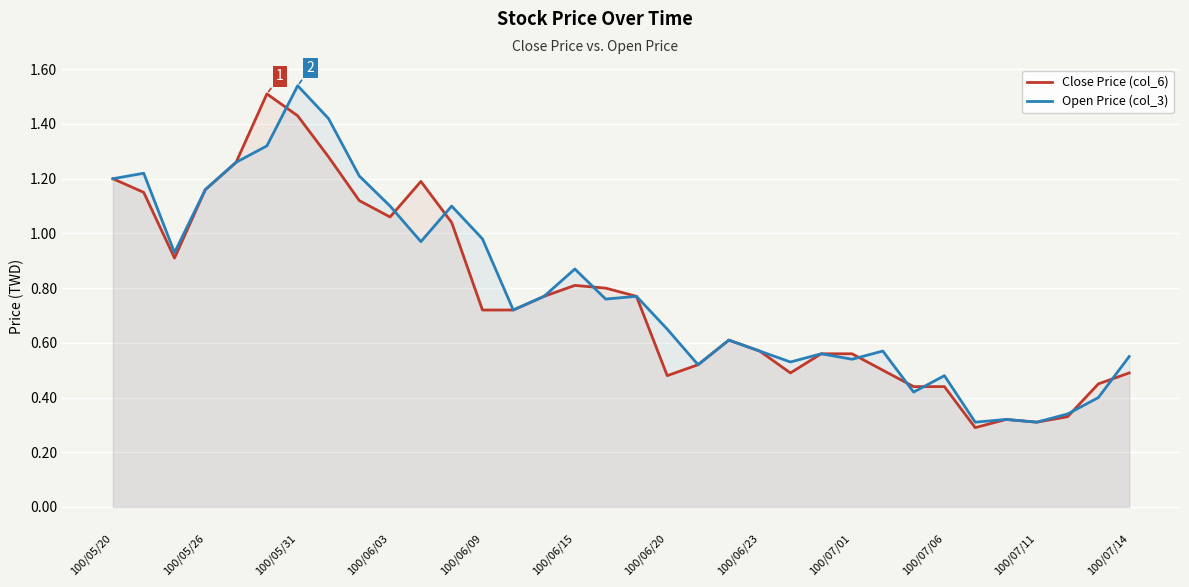

Reading left to right, what are all the values shown in this chart?

Close Price (col_6): 1.2	1.1	0.9	1.2	1.3	1.5	1.4	1.3	1.1	1.1	1.2	1.0	0.7	0.7	0.8	0.8	0.8	0.8	0.5	0.5	0.6	0.6	0.5	0.6	0.6	0.5	0.4	0.4	0.3	0.3	0.3	0.3	0.5	0.5
Open Price (col_3): 1.2	1.2	0.9	1.2	1.3	1.3	1.5	1.4	1.2	1.1	1.0	1.1	1.0	0.7	0.8	0.9	0.8	0.8	0.7	0.5	0.6	0.6	0.5	0.6	0.5	0.6	0.4	0.5	0.3	0.3	0.3	0.3	0.4	0.6